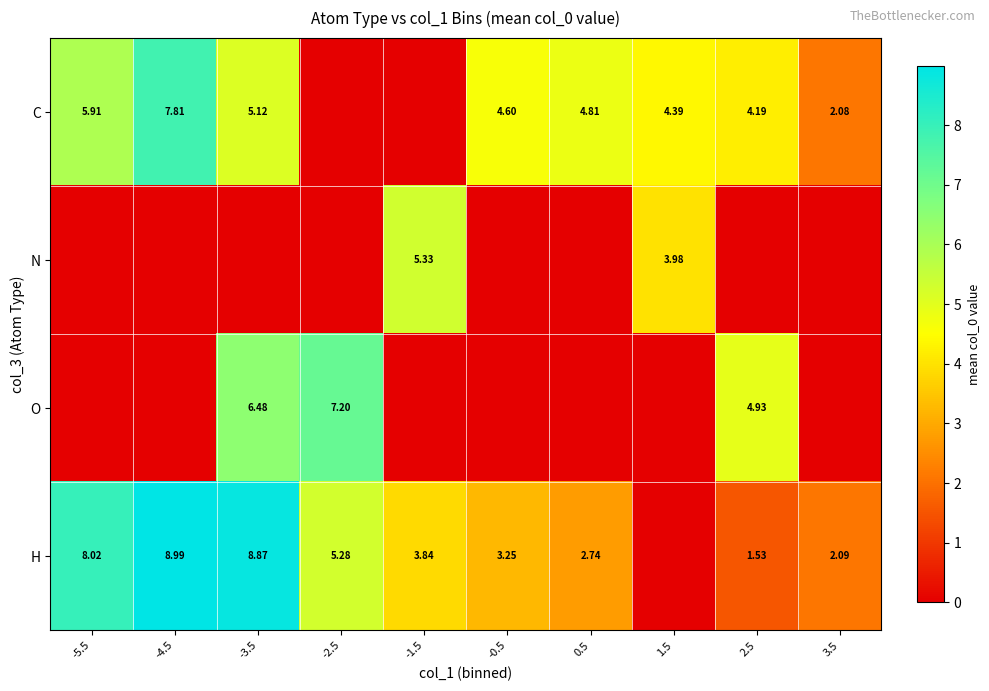

How many data points in N are above 0?

2